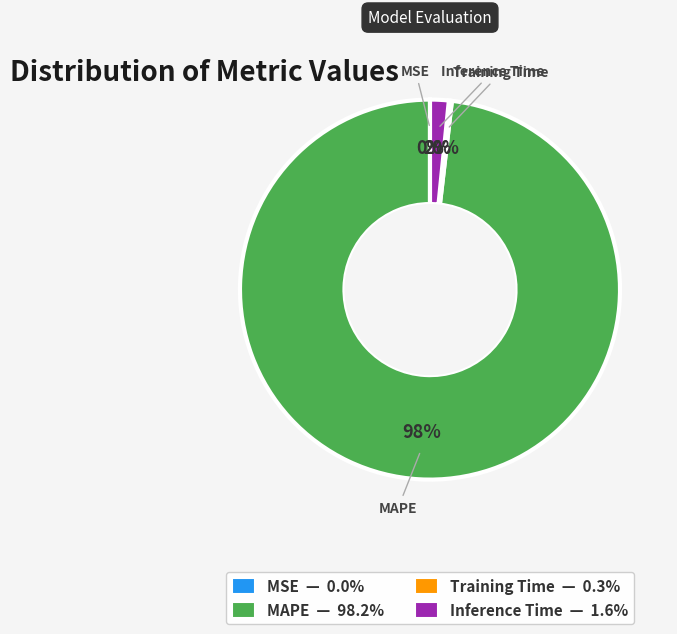

Which category accounts for the majority?

MAPE